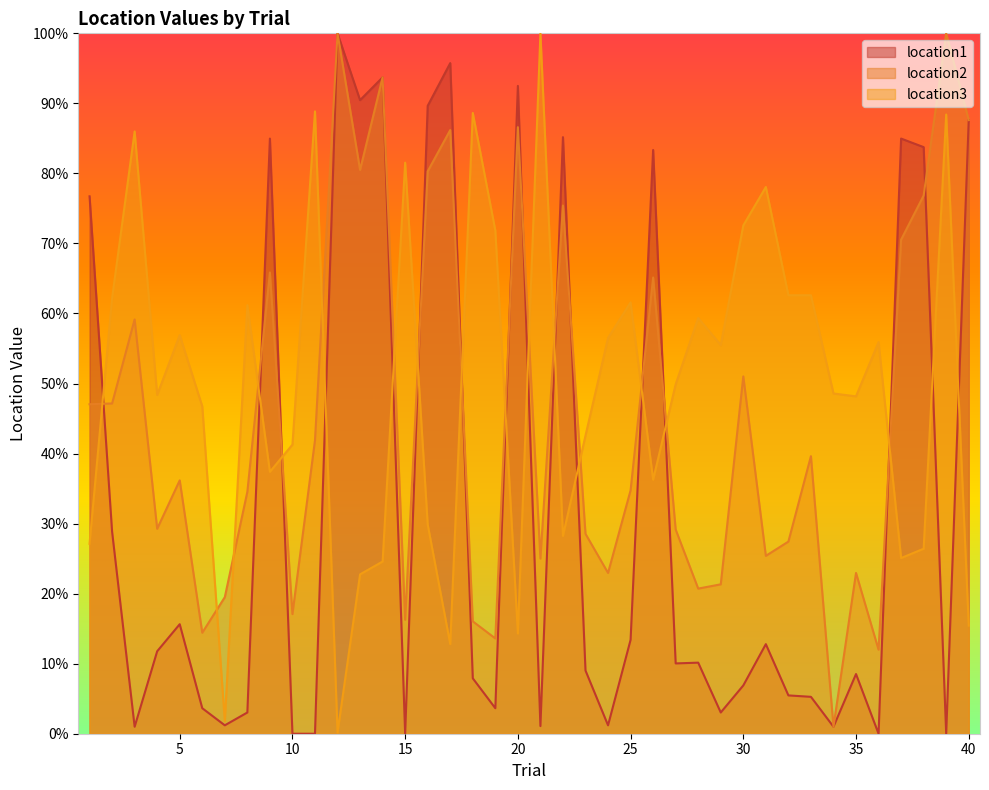

Between which two adjacent categories do location2 and location1 first intersect?

1 and 2